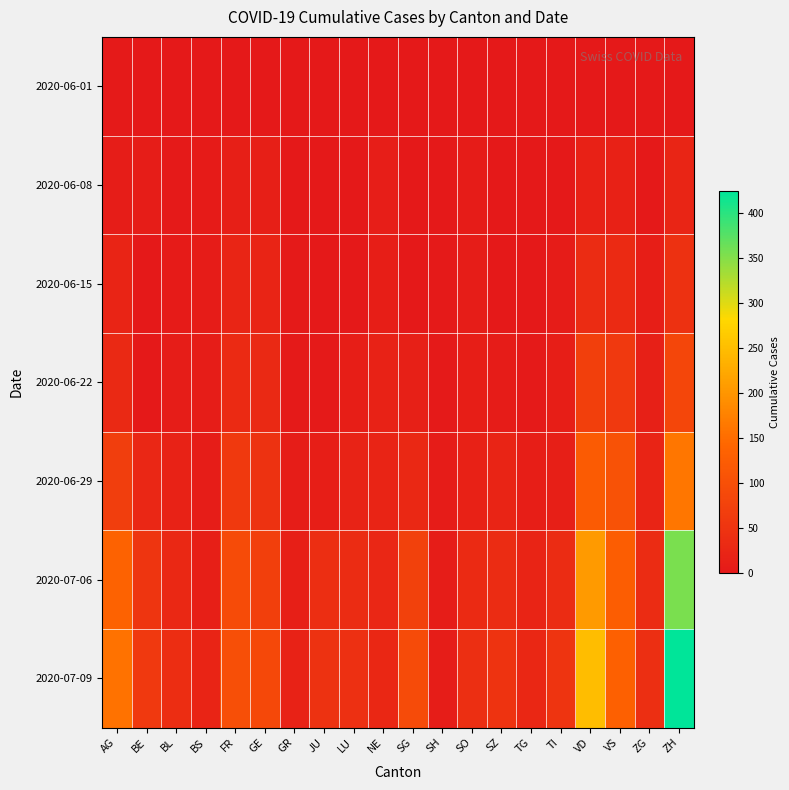

At SH, list the series in order from smallest to largest.

2020-06-01, 2020-06-08, 2020-06-15, 2020-06-22, 2020-06-29, 2020-07-06, 2020-07-09